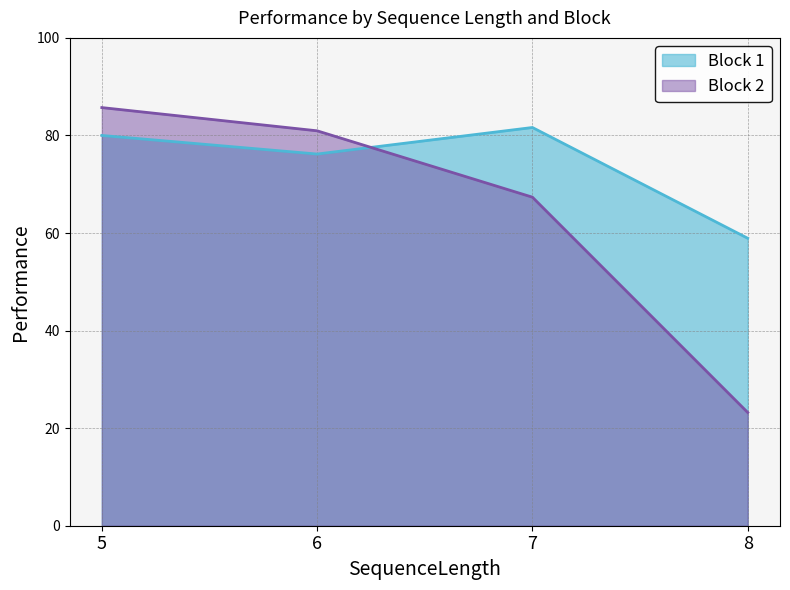

Reading left to right, transcribe all the data shown in this chart.

Block 1: 80.0	76.2	81.6	58.9
Block 2: 85.7	81.0	67.3	23.2